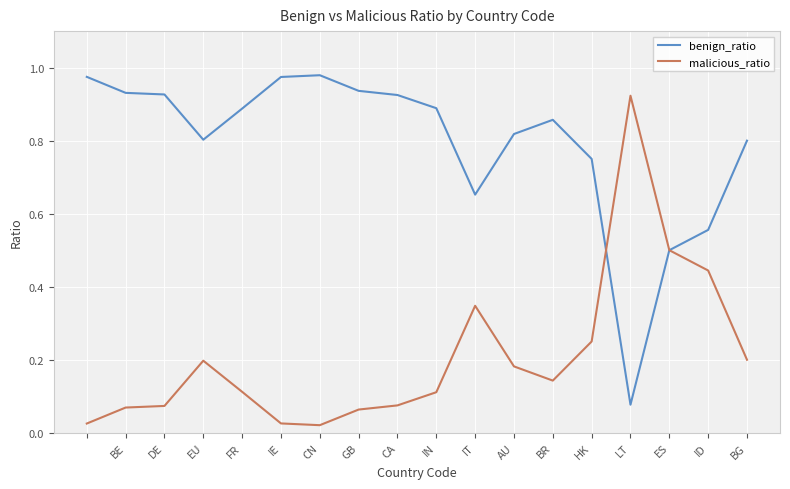

Which series has the largest total across all categories?

benign_ratio